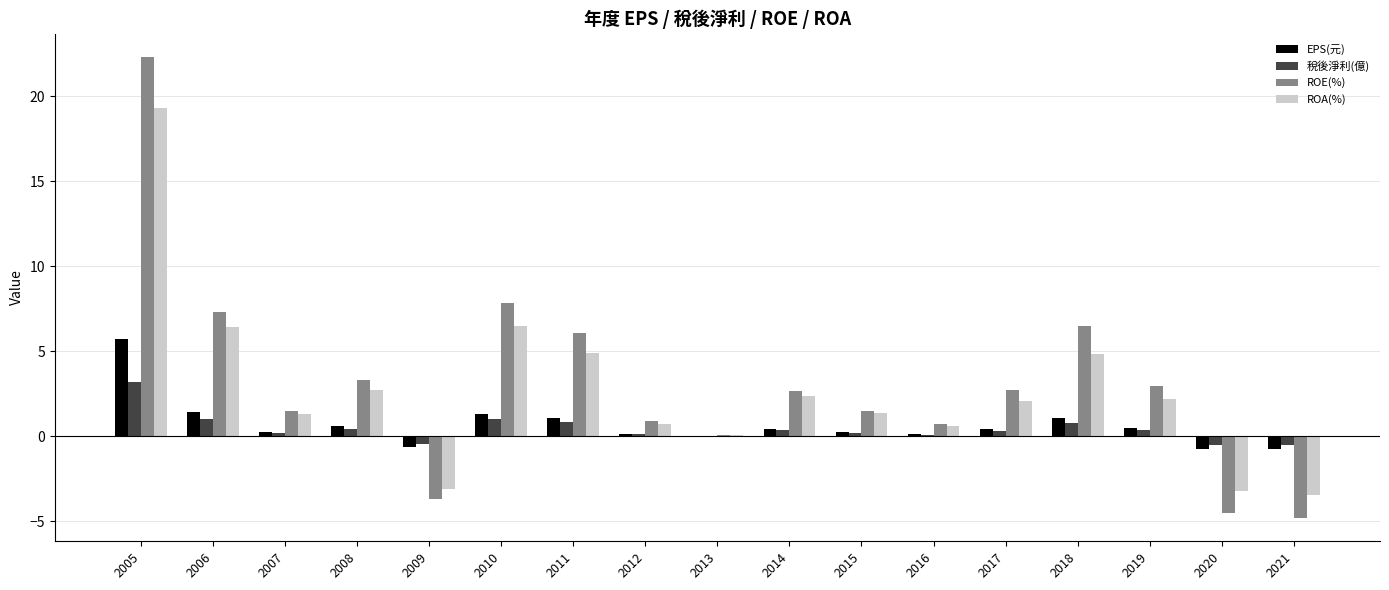

What is the sum of all EPS(元) values?

11.2